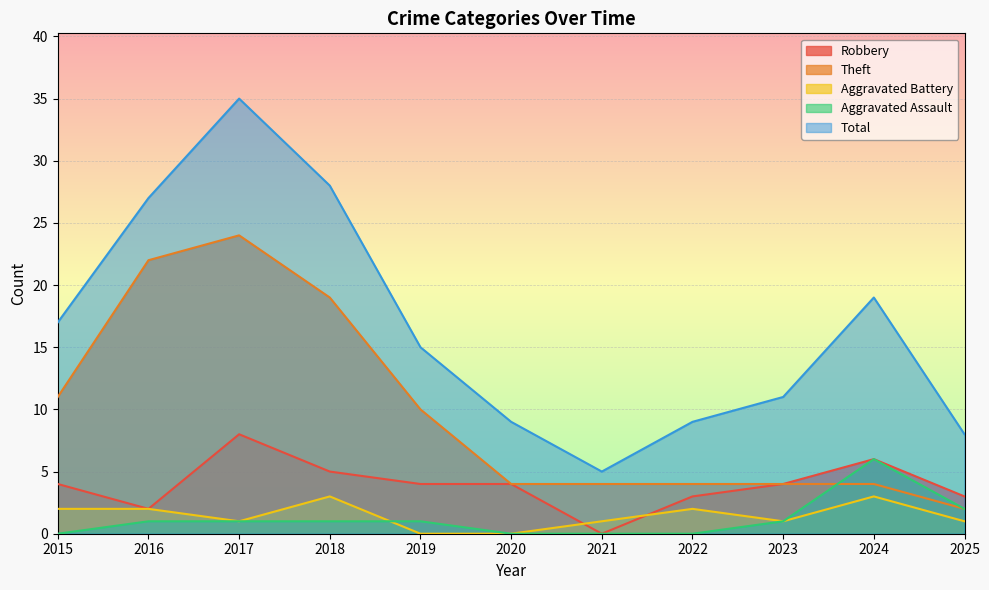

How many values in the Theft series are below 4?

1